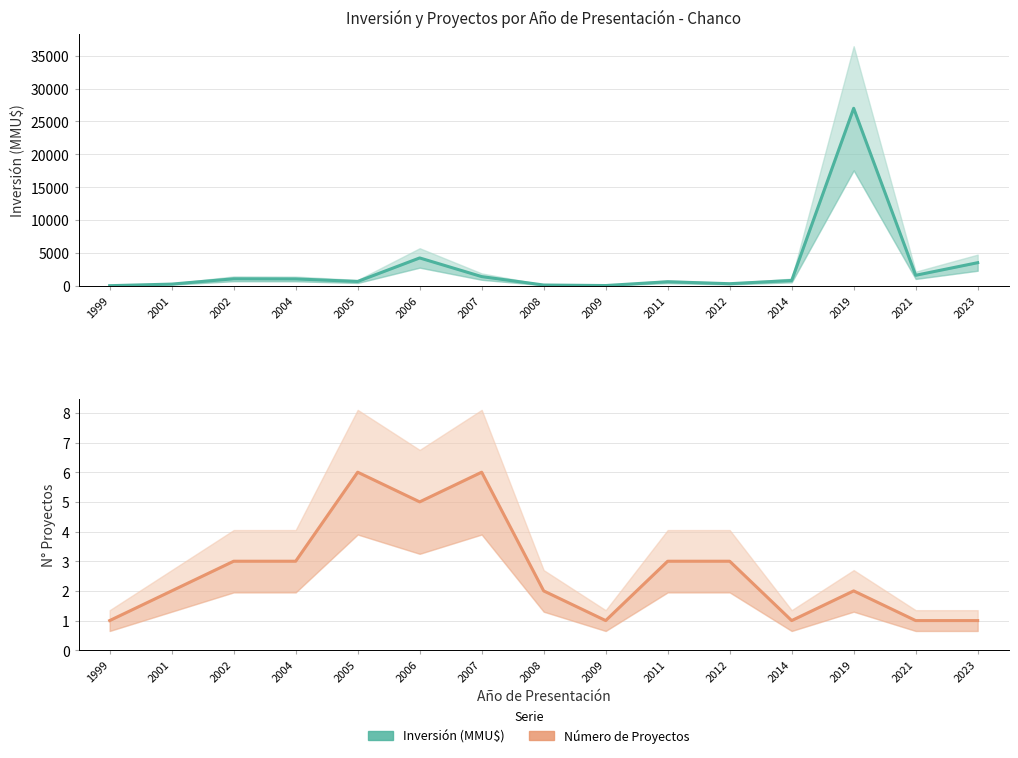

What value does the Inversión (MMU$) series have at 2008, to the nearest 100?

100